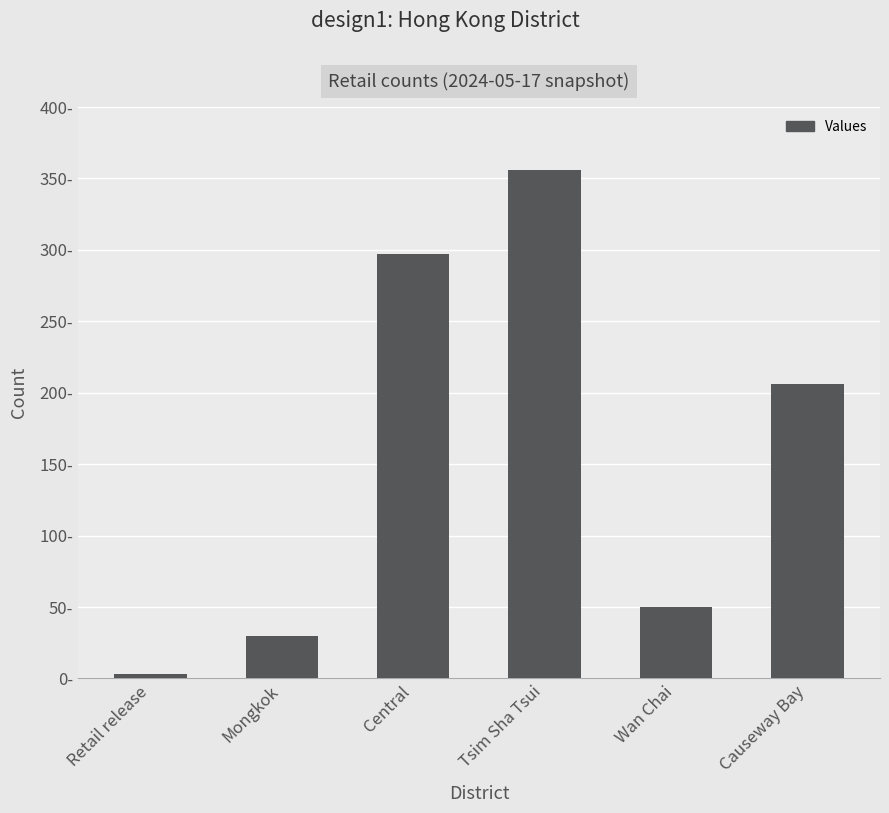

Is it true that the value at Central is 479?

False